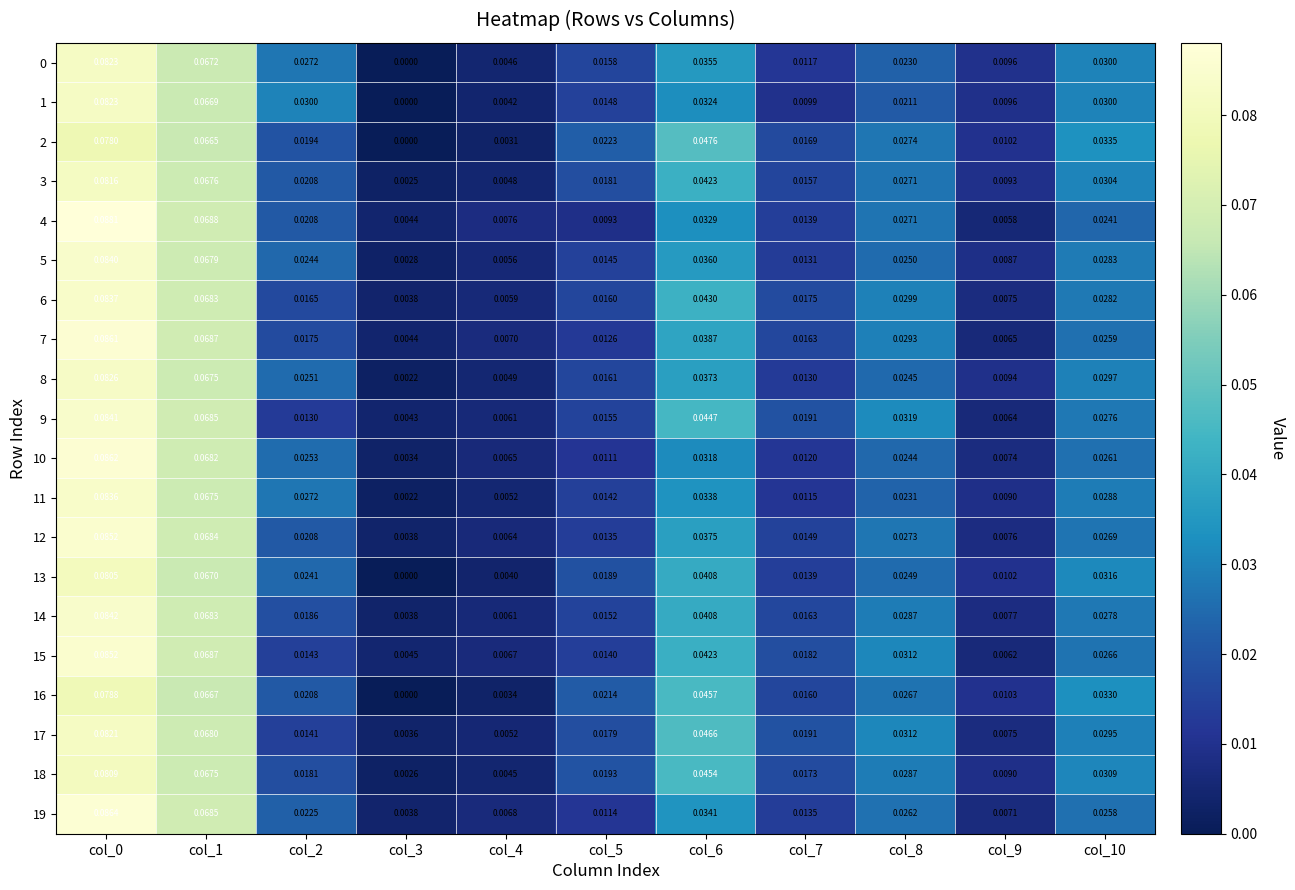

List the series in order of their peak value, highest first.

4, 19, 10, 7, 12, 15, 14, 9, 5, 6, 11, 8, 1, 0, 17, 3, 18, 13, 16, 2